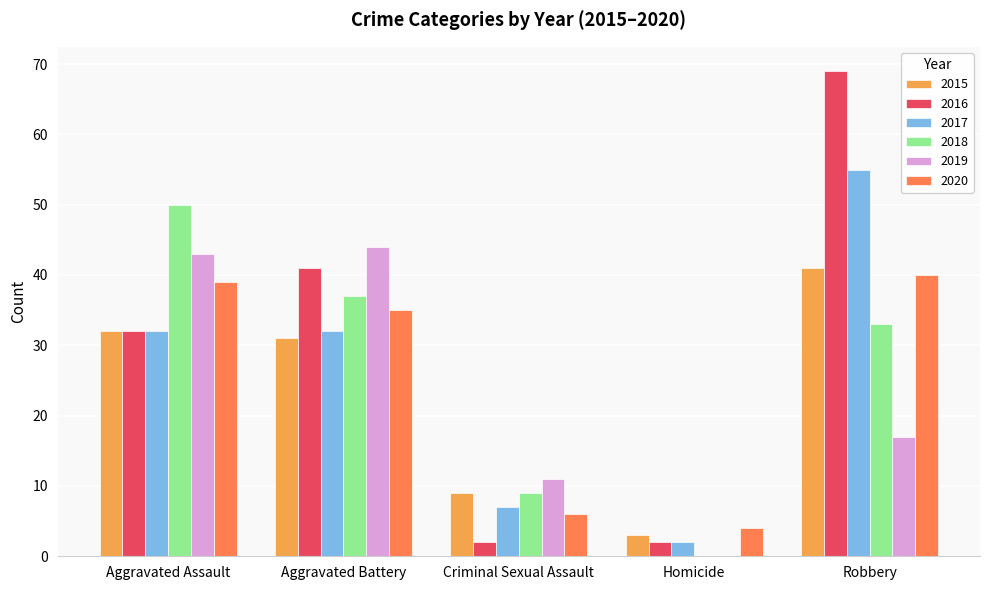

The value of 2019 at Homicide is 18. True or false?

False